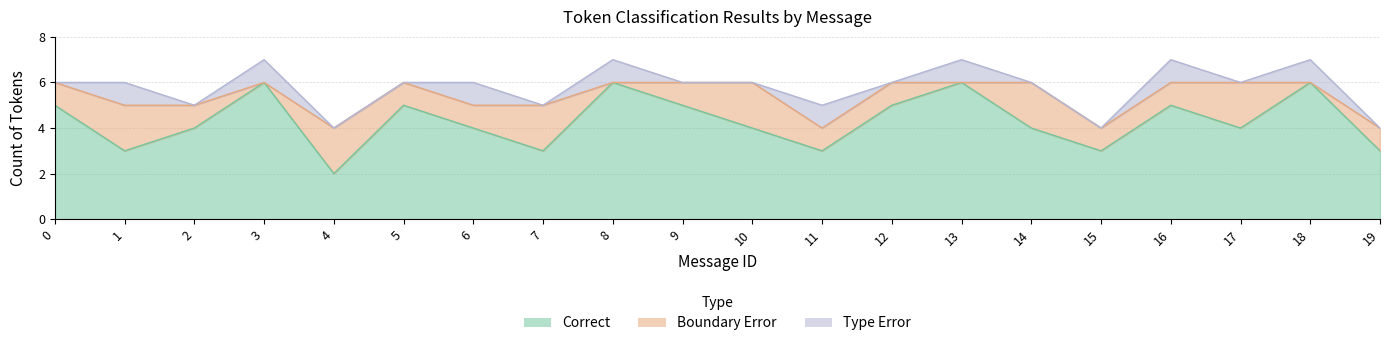

Where is the first local minimum for Type Error?

2